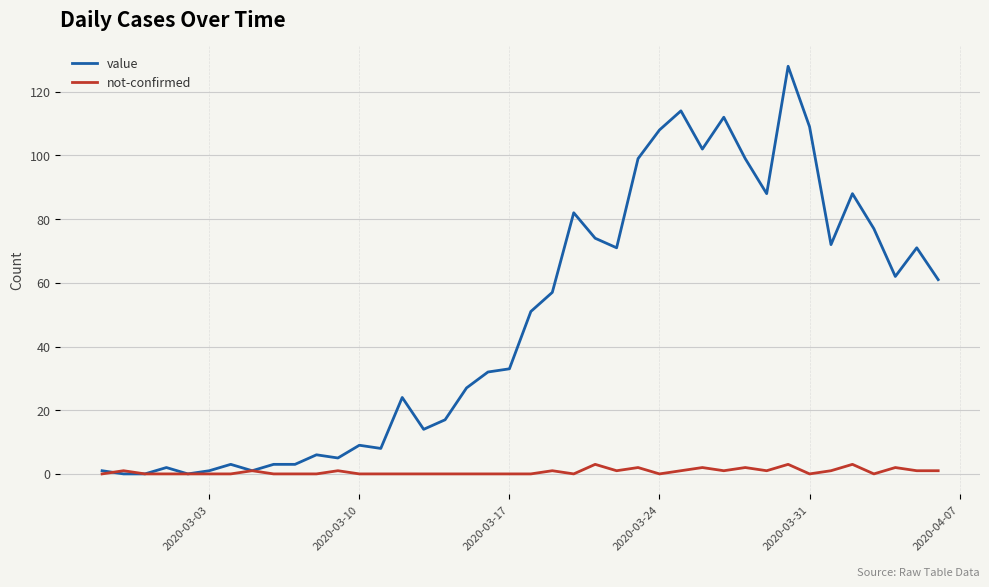

Which series has the largest range (max minus min)?

value